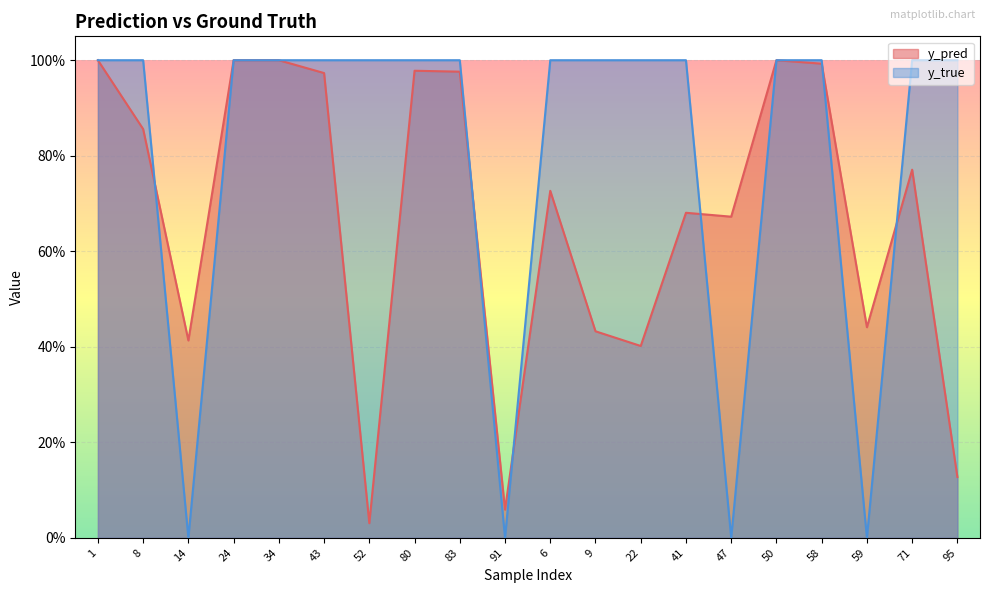

After their last crossing, which series has the higher values: y_pred or y_true?

y_true